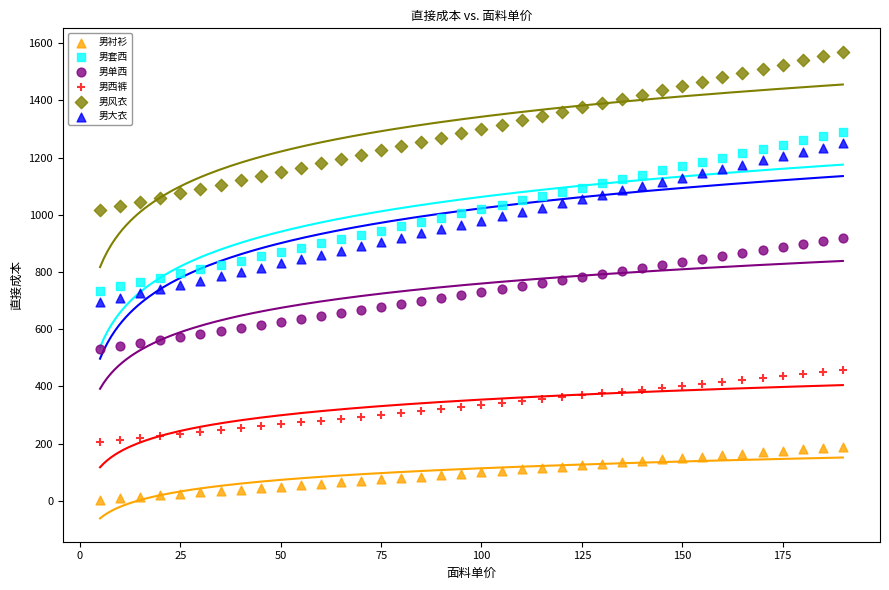

Which series reaches the maximum Y coordinate?

男风衣